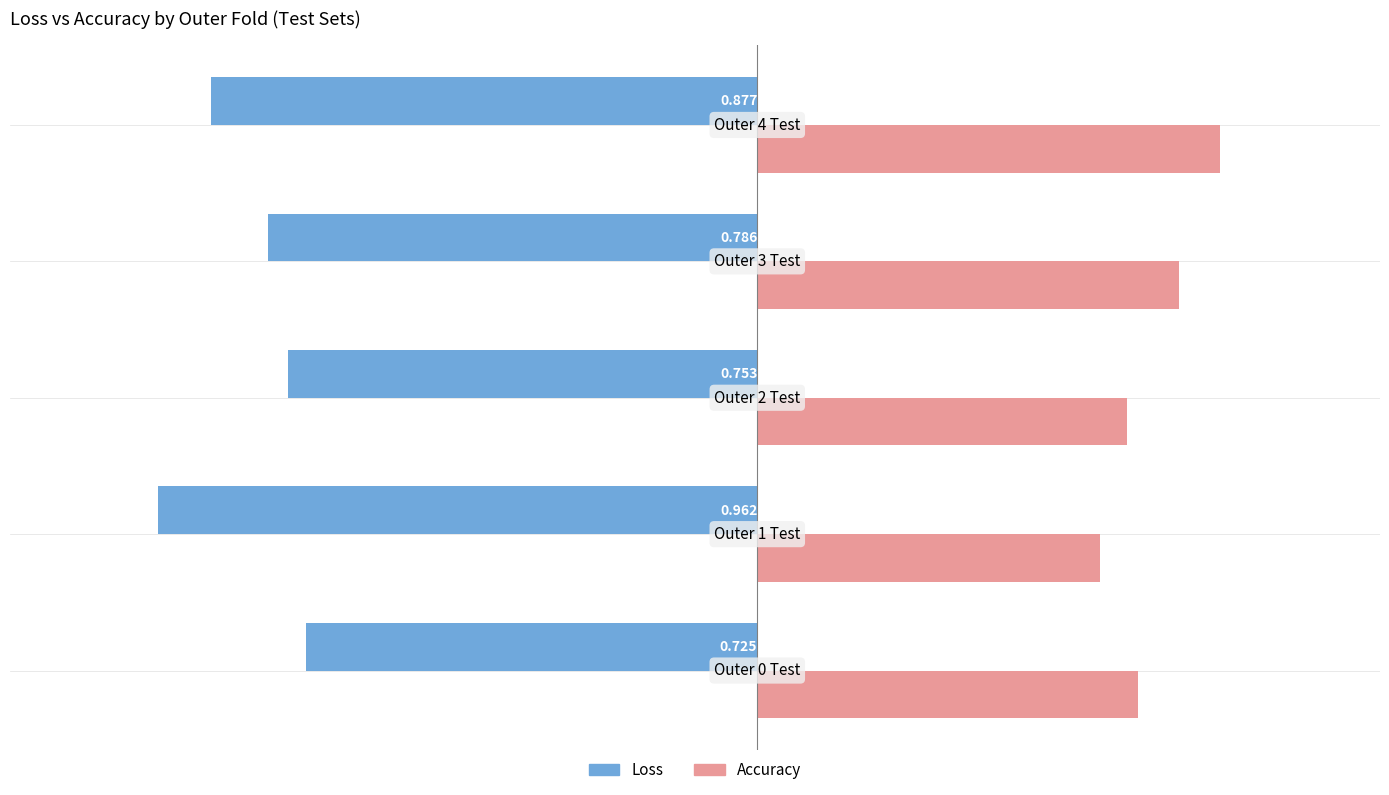

Which series has the largest total across all categories?

Accuracy